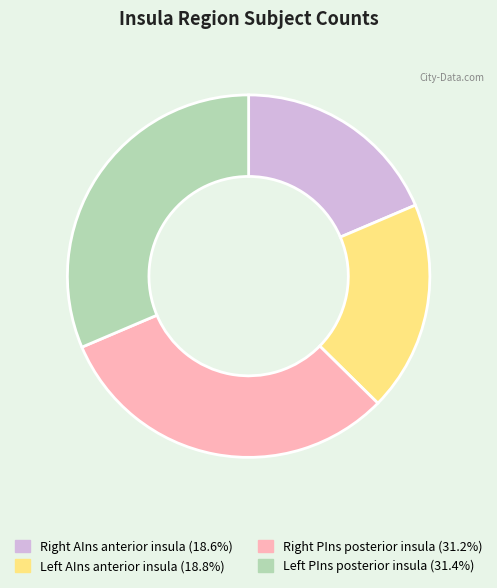

Is there any slice that represents more than half of the pie?

No